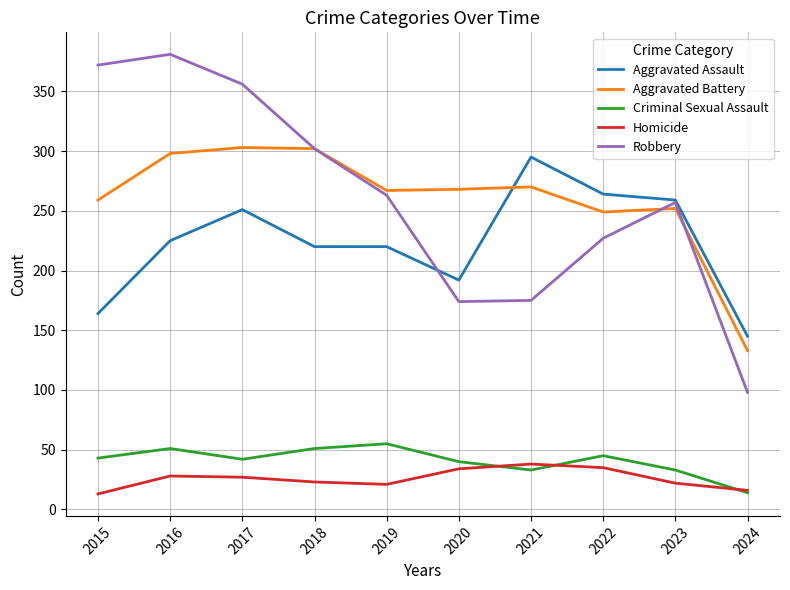

What are all the series names shown in the legend?

Aggravated Assault, Aggravated Battery, Criminal Sexual Assault, Homicide, Robbery